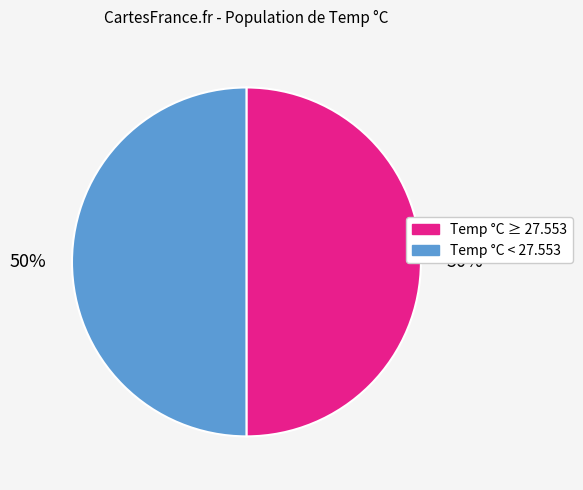

To the nearest percent, what percentage of the pie is Temp °C ≥ 27.553?

50%